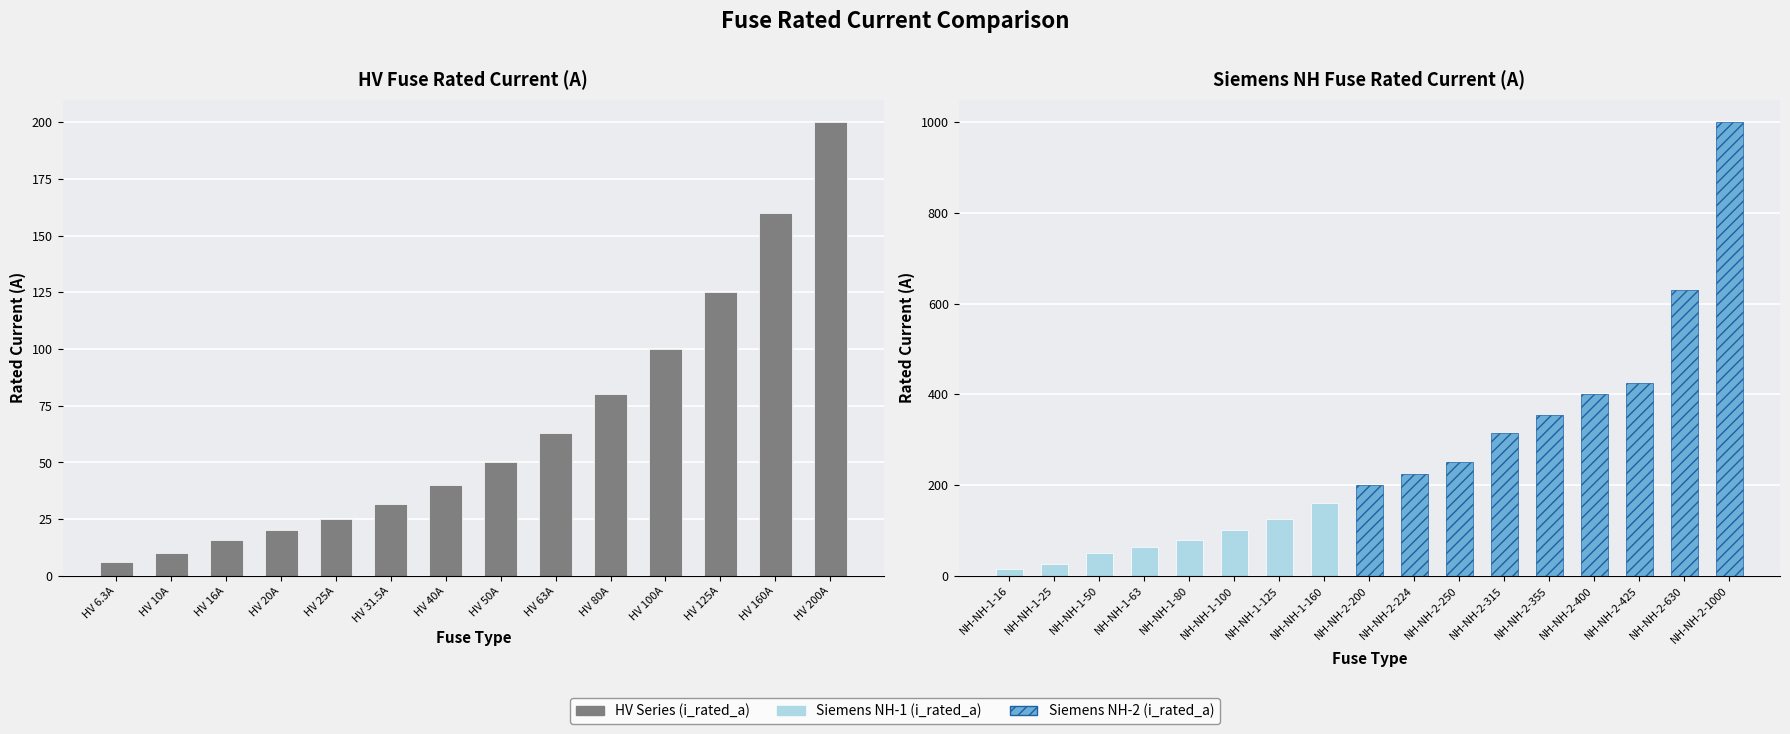

Approximately how many times larger is the value at HV 40A compared to HV 63A?

0.6